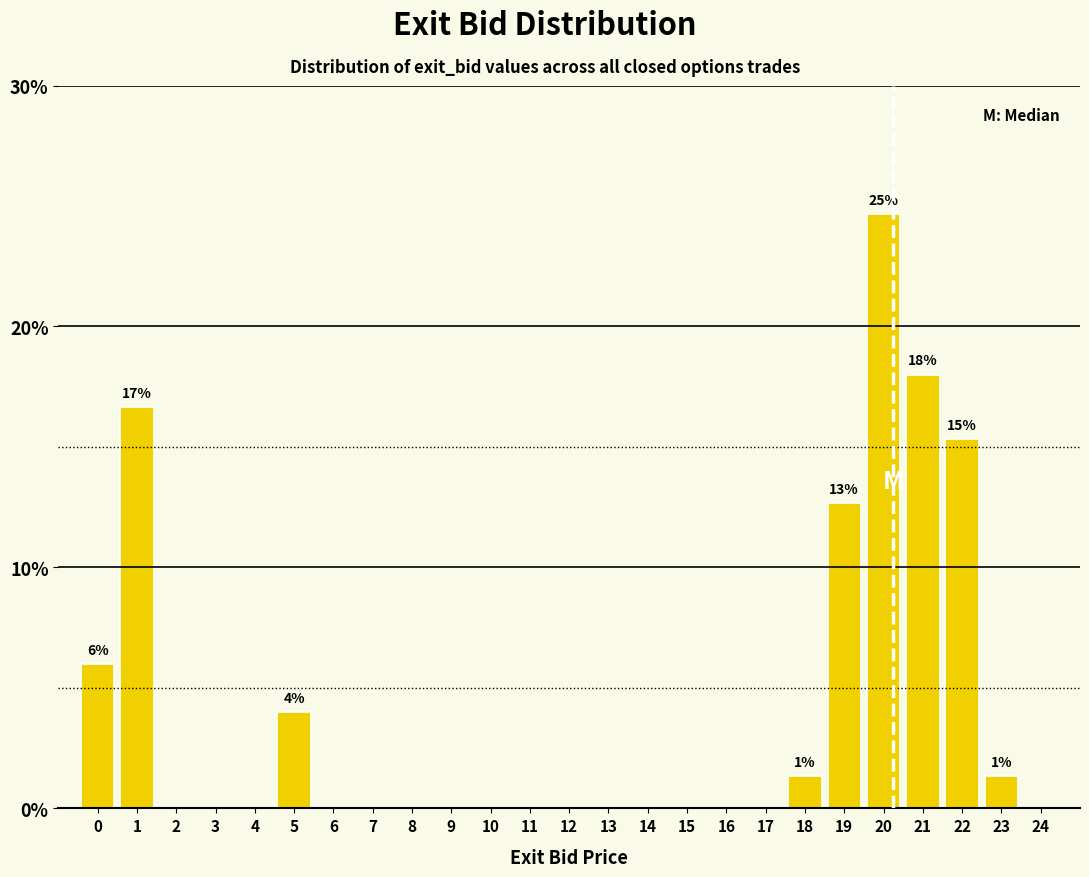

Reading left to right, extract all data points from this chart.

0=6.0	1=16.7	2=0.0	3=0.0	4=0.0	5=4.0	6=0.0	7=0.0	8=0.0	9=0.0	10=0.0	11=0.0	12=0.0	13=0.0	14=0.0	15=0.0	16=0.0	17=0.0	18=1.3	19=12.7	20=24.7	21=18.0	22=15.3	23=1.3	24=0.0